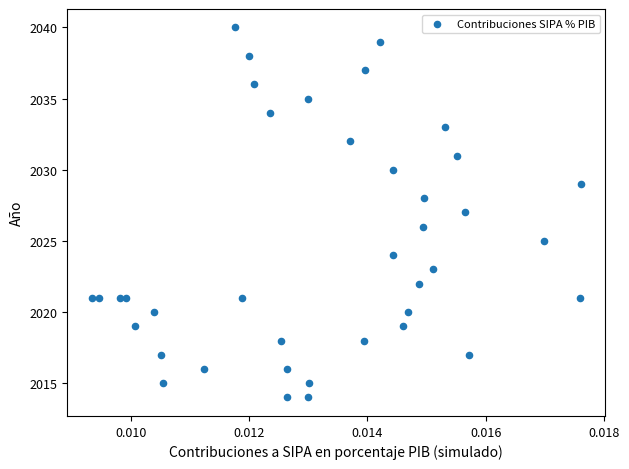

What is the range of Y values (max minus min)?

26